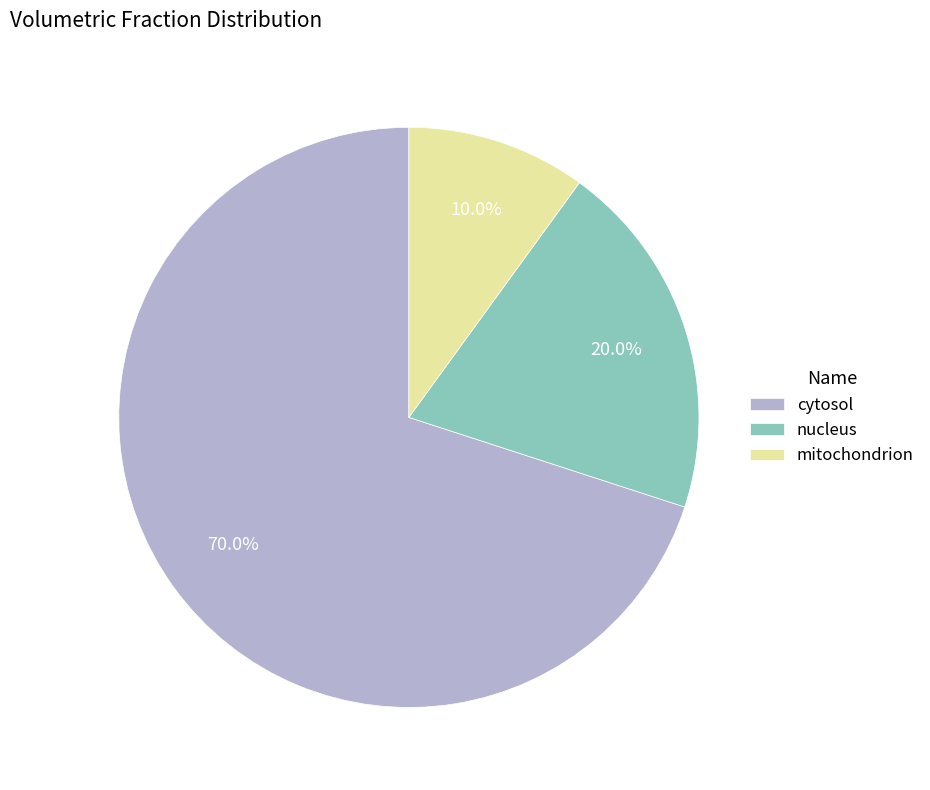

What percentage is the cytosol slice, to the nearest percent?

70%